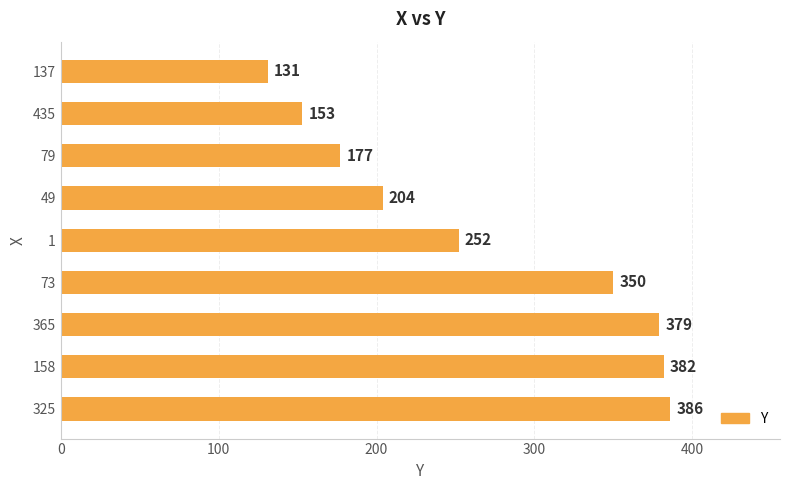

What is the approximate value at 158, to the nearest 10?

380